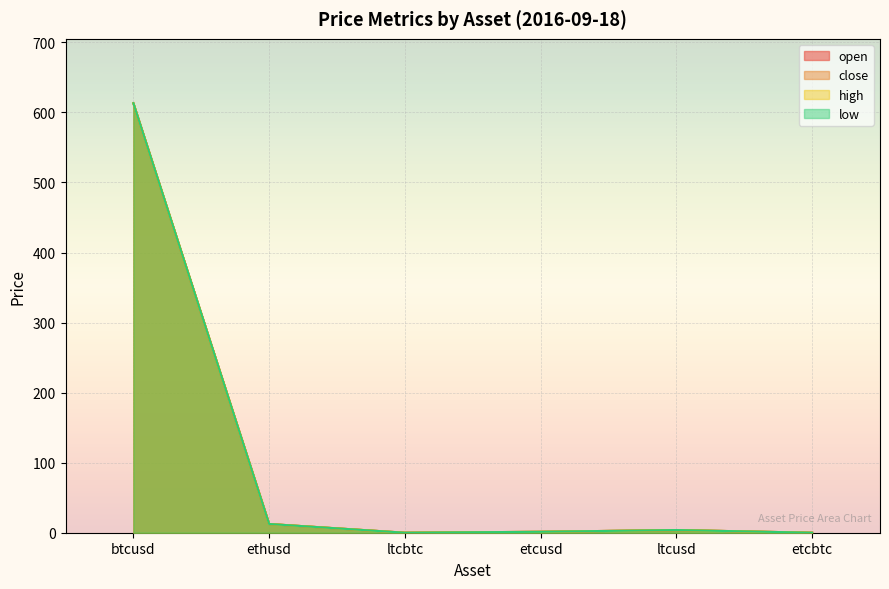

How many data points in high are above 3?

3